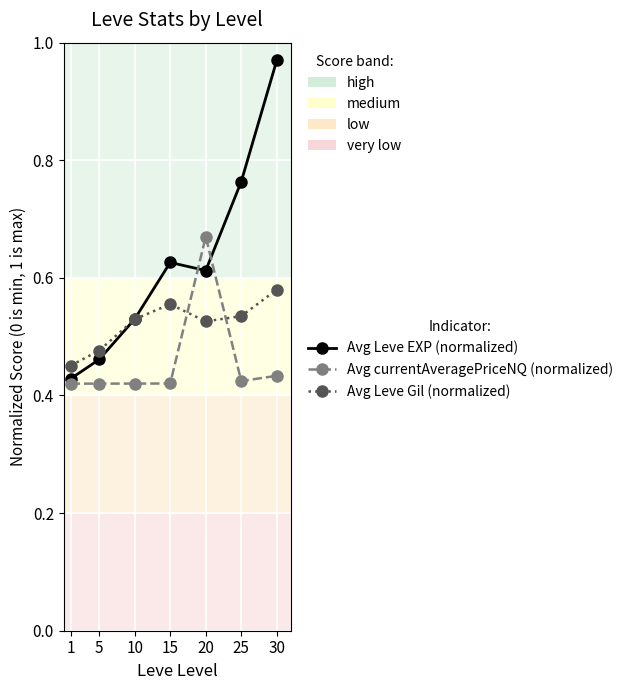

Which category has the highest value across all series?

30